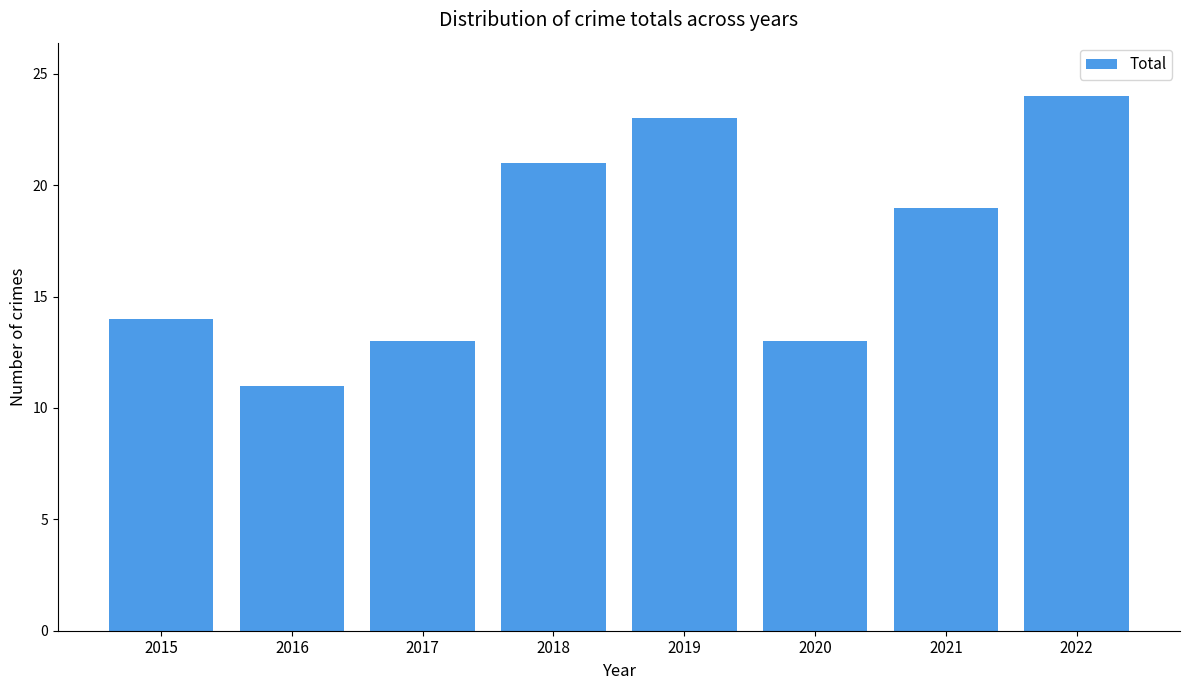

True or false: the data shows 24 at 2022.

True